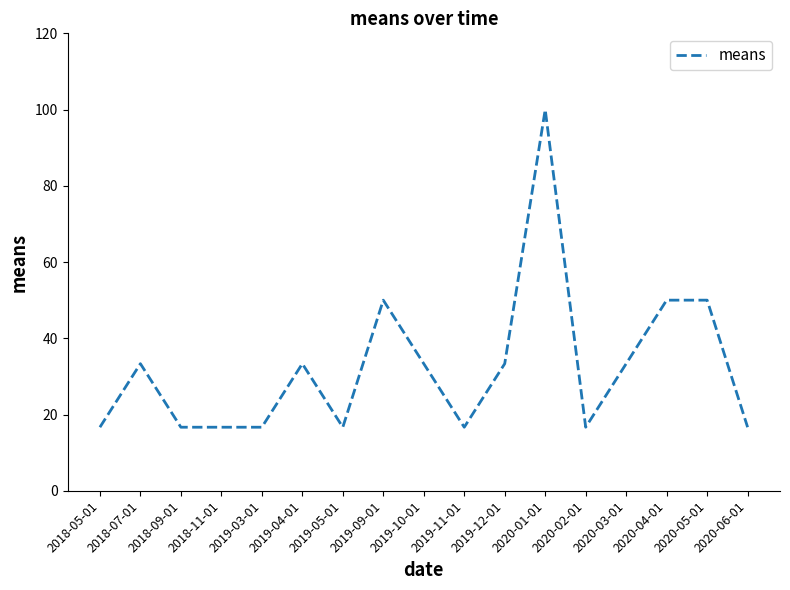

How many lines are shown in the chart?

1